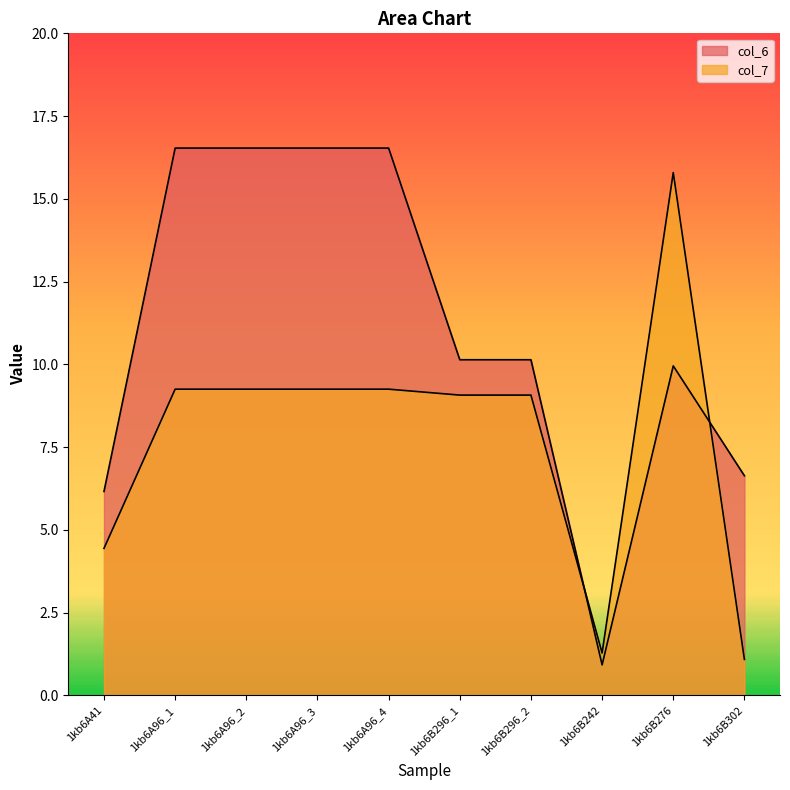

List the series in order of their overall mean, highest first.

col_6, col_7